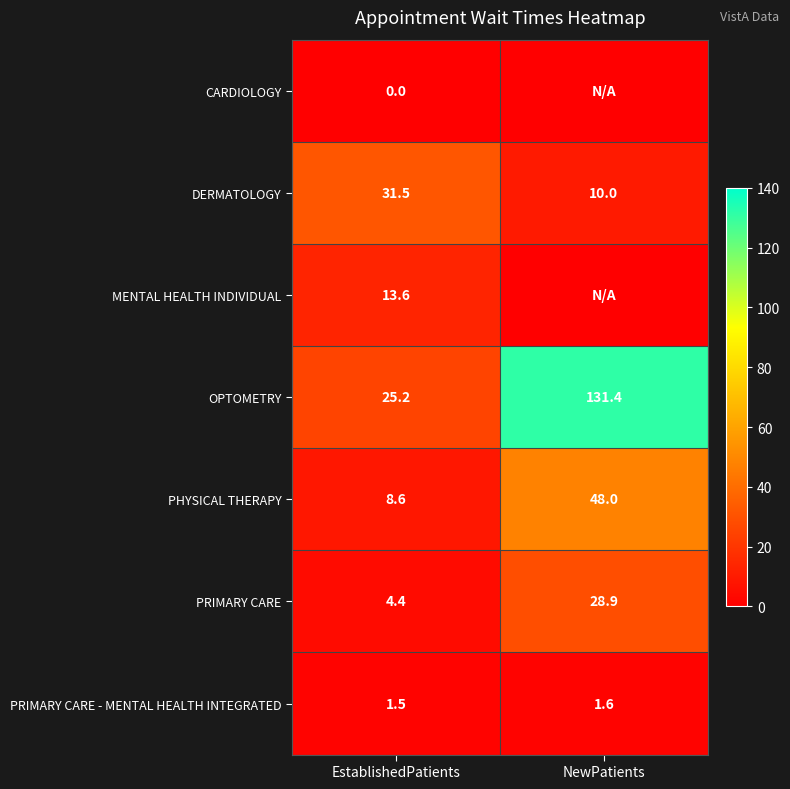

At which category is the sum across all series the highest?

NewPatients